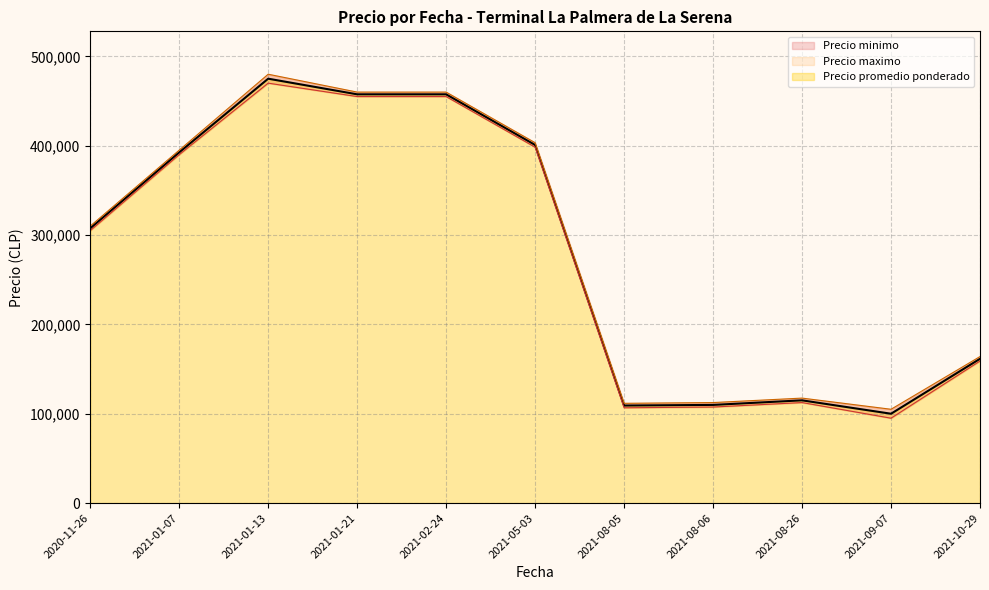

At which label does Precio promedio ponderado reach its peak?

2021-01-13